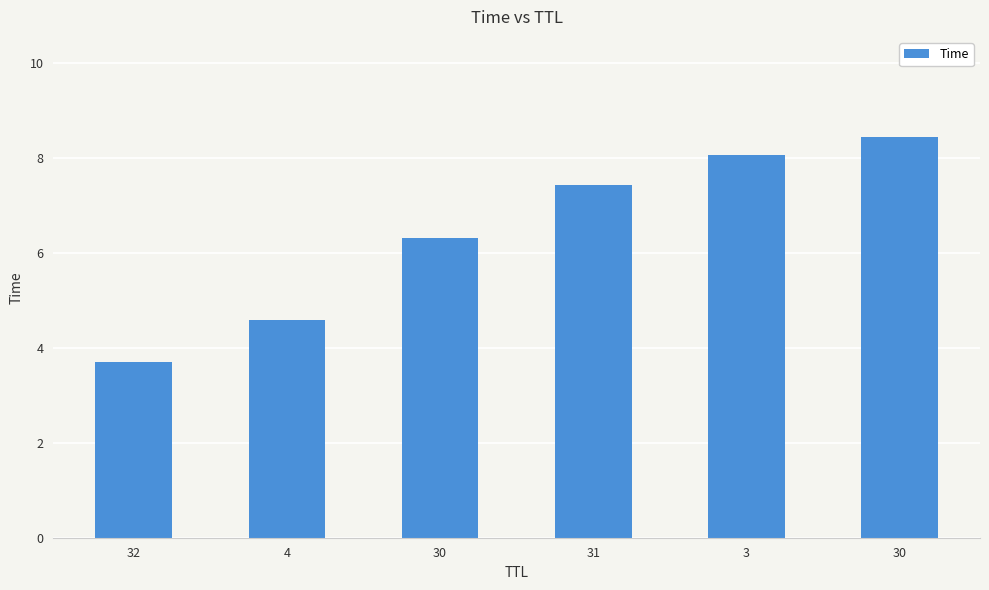

What is the difference between the values at 30 and 4?

1.7